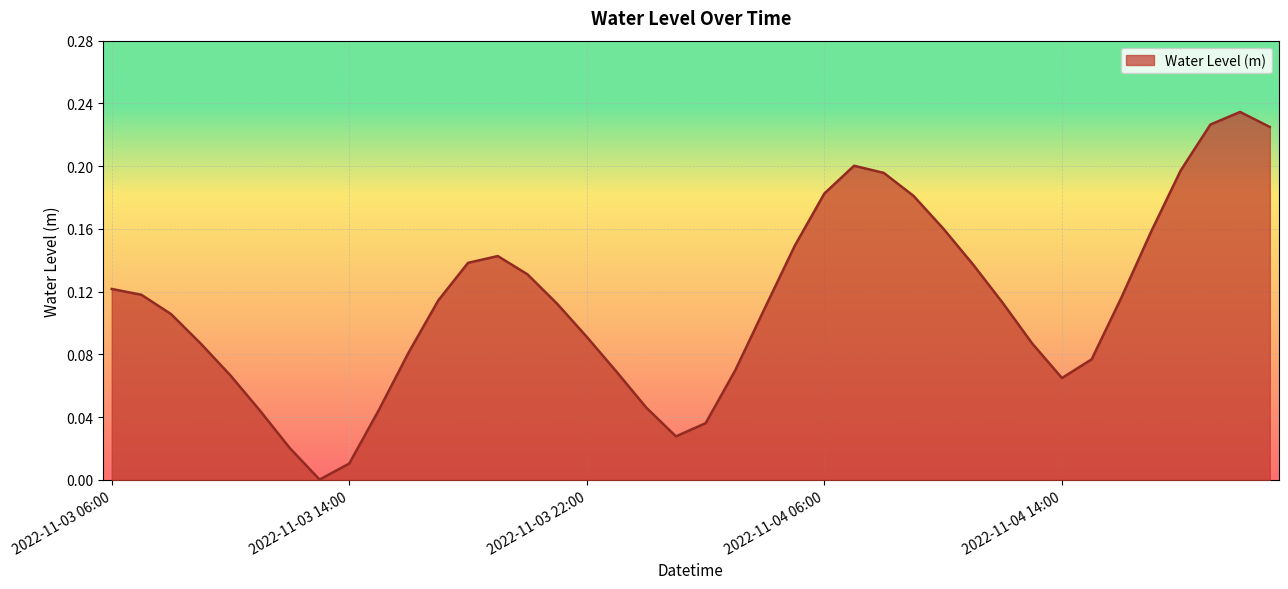

What is the maximum value shown in the chart?

0.2